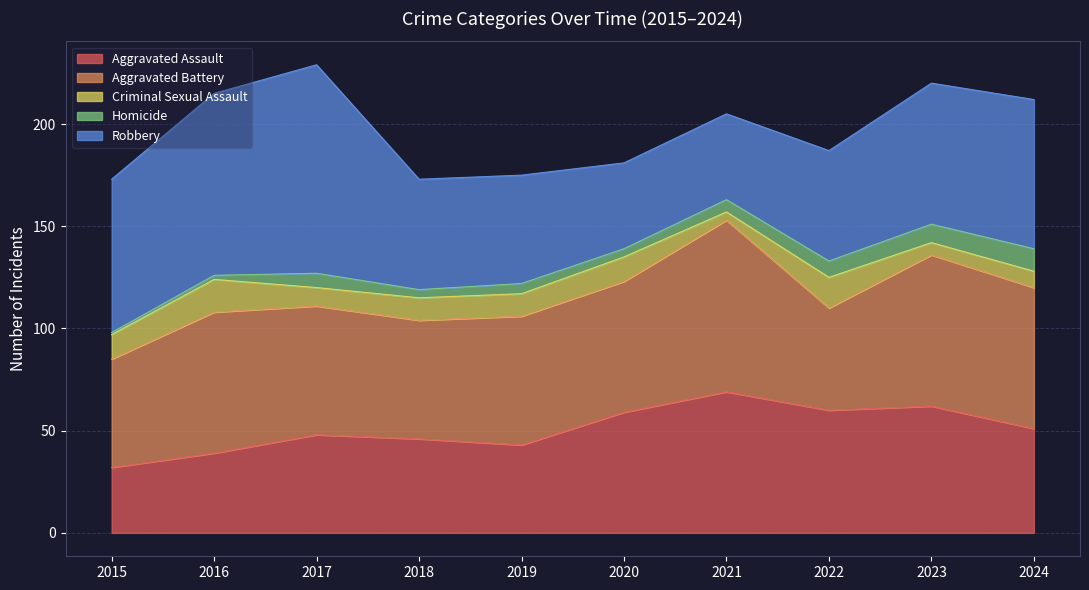

At which category is the sum across all series the highest?

2017